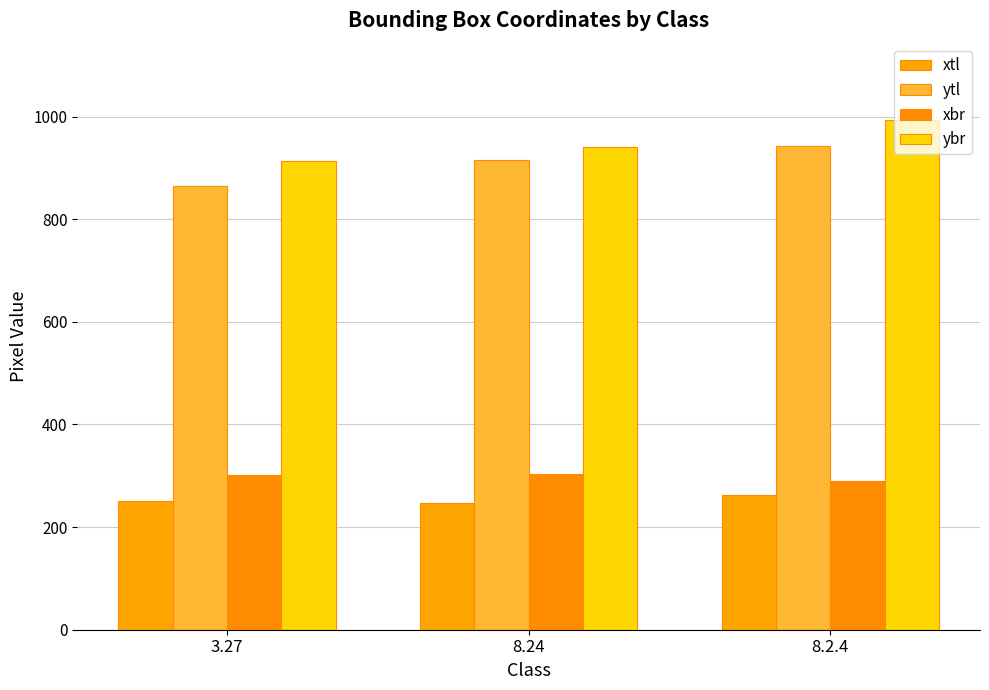

How many series are shown in this chart?

4